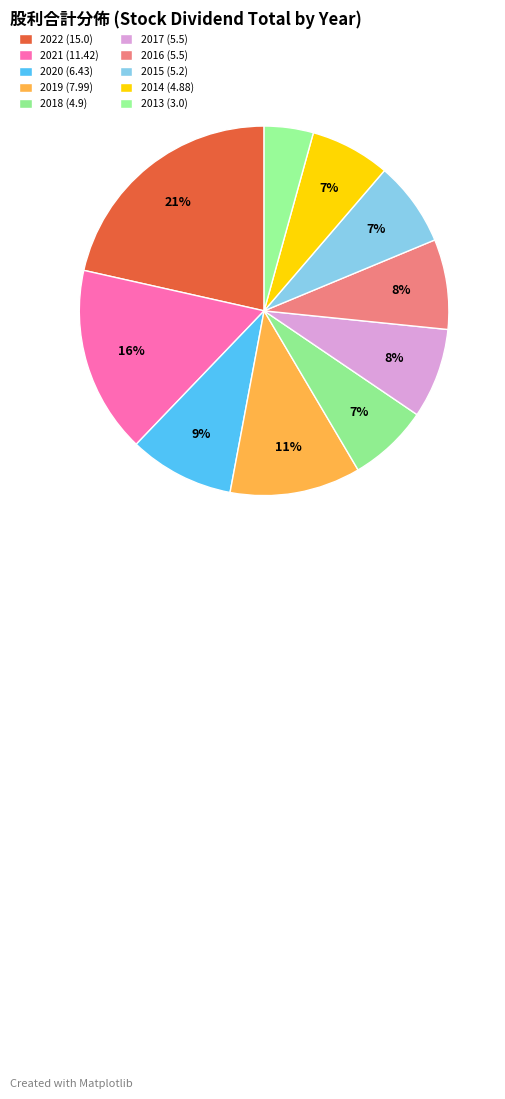

What is the total percentage of 2016 and 2018?

14.9%